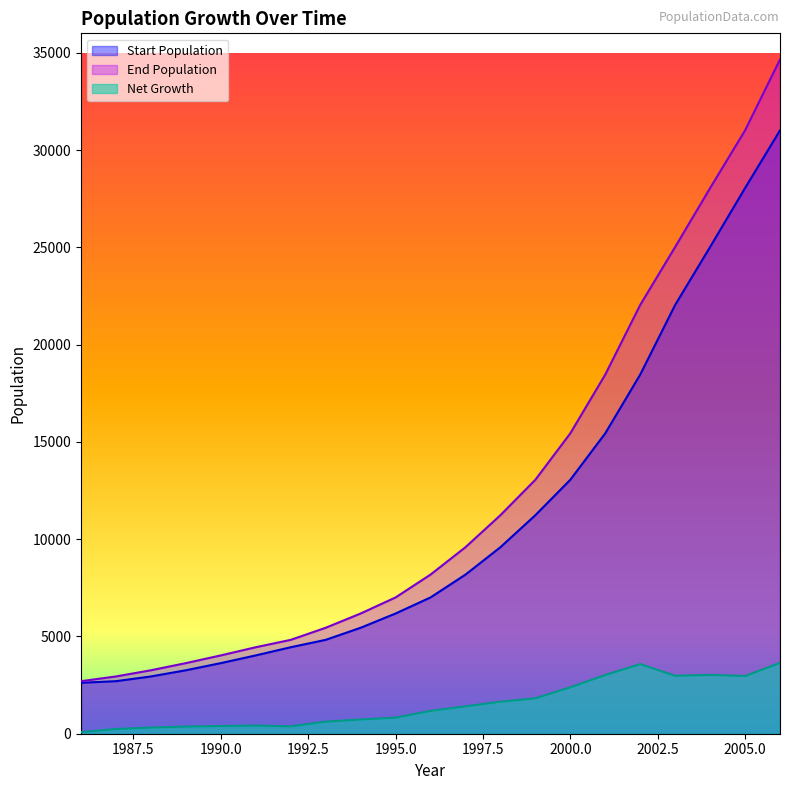

What is the maximum value for Net Growth?

3644